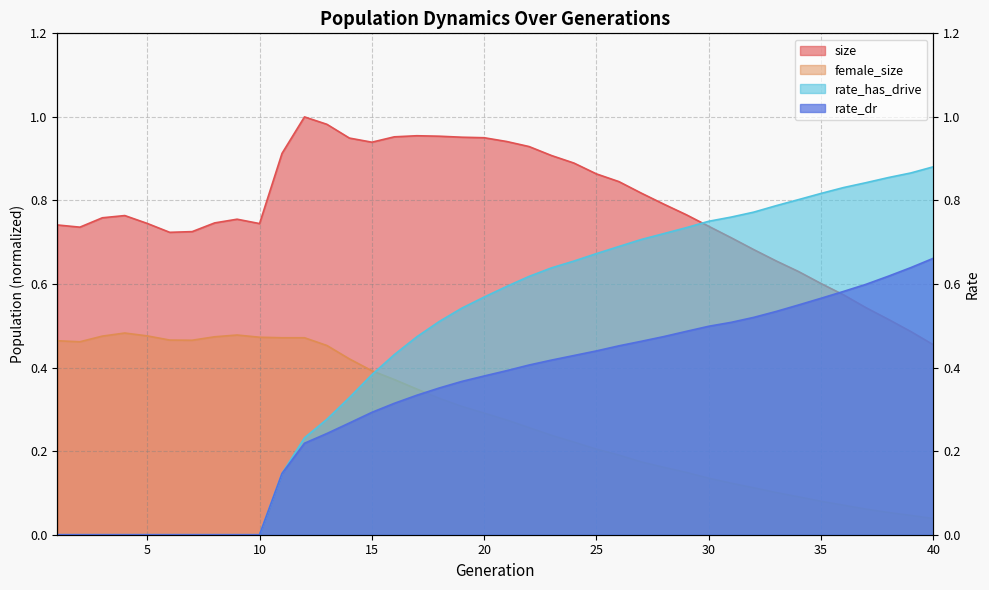

At 40, list the series in order from largest to smallest.

rate_has_drive, rate_dr, size, female_size